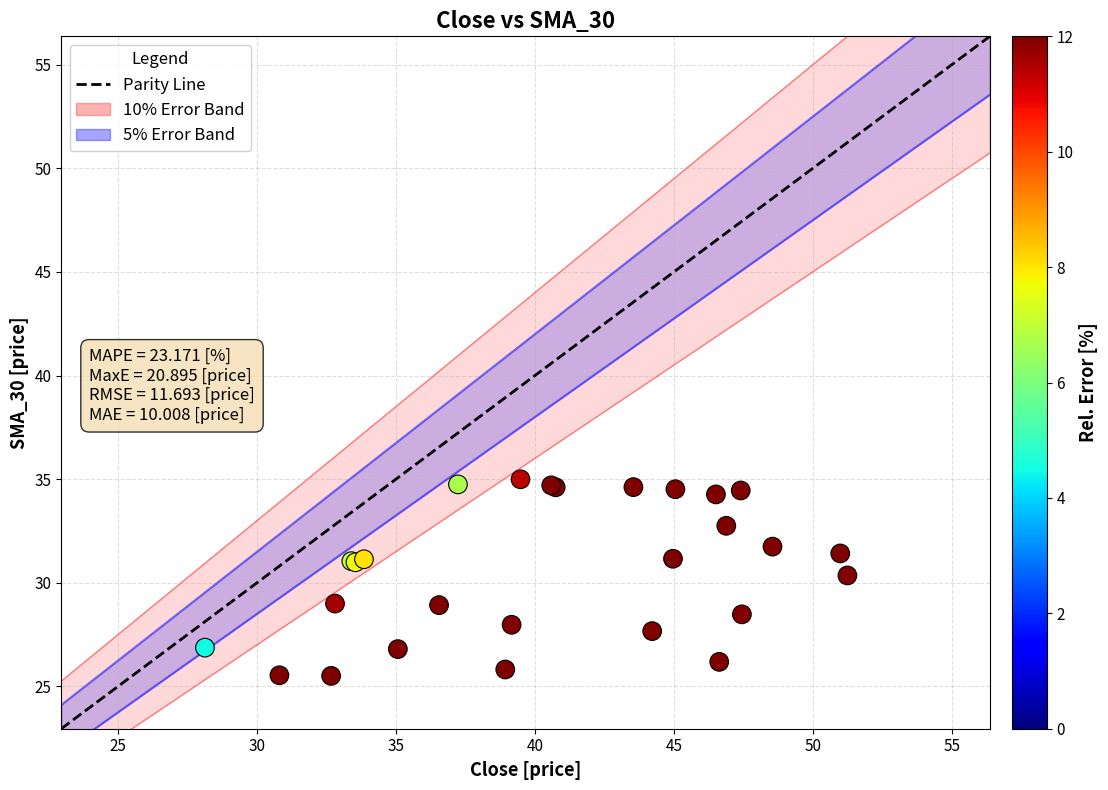

What Y value in the scatter plot is closest to 30?

30.4